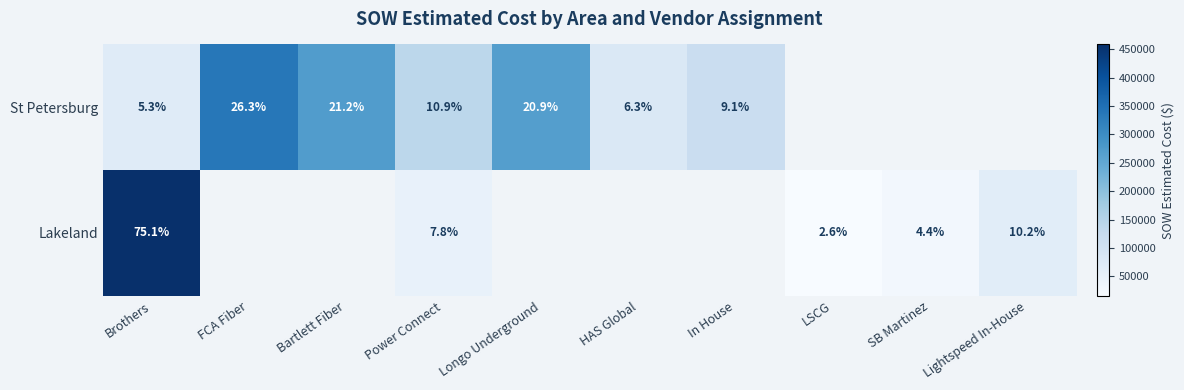

What is the maximum value shown in the chart?

458779.0